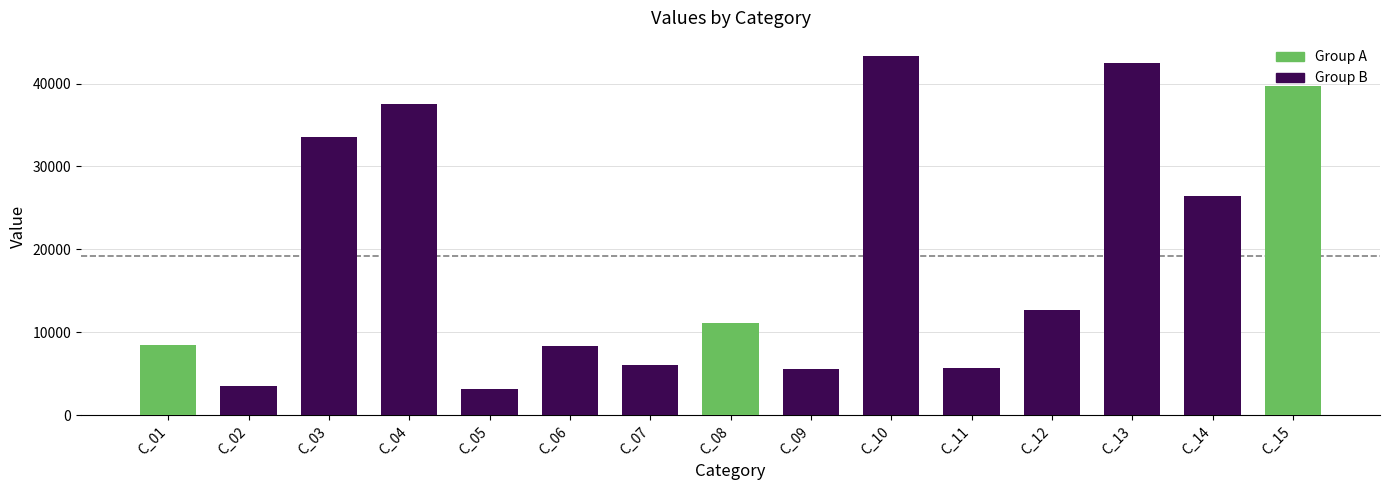

What is the difference between the second highest and second lowest values?

38948.4